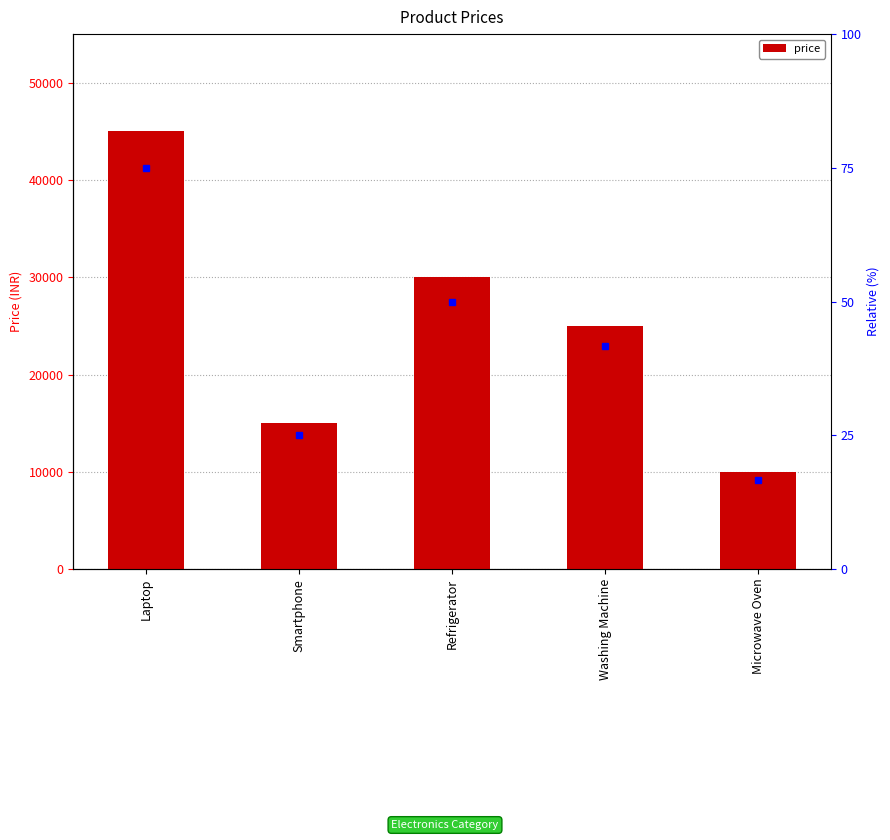

Is it true that the value at Smartphone is 22267?

False